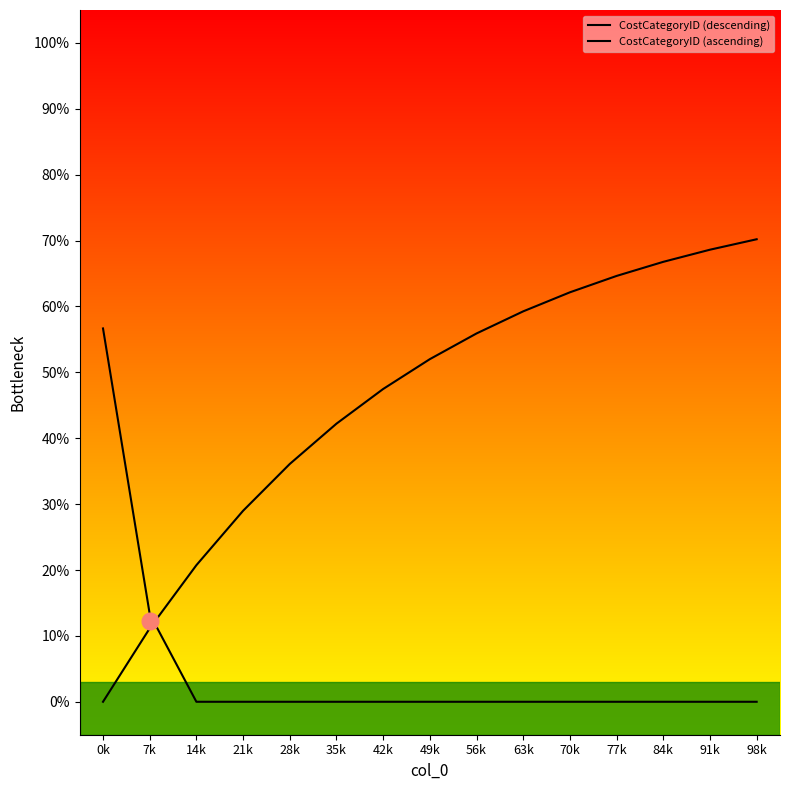

Which category has the lowest value in the CostCategoryID (descending) series?

14k